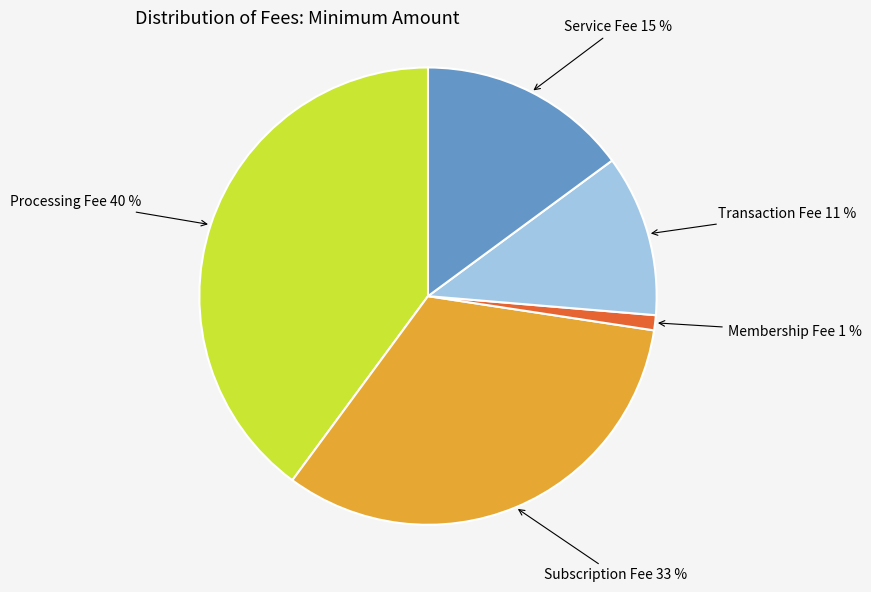

To the nearest percent, what is the difference between the largest and smallest slice percentages?

39%